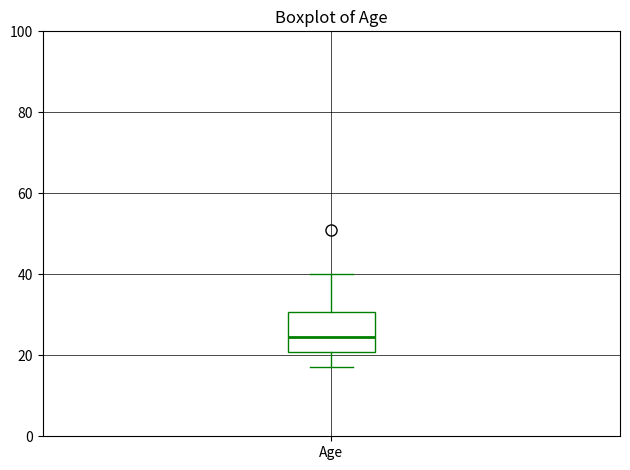

Read this box plot against the y-axis: the position of the median line, the range covered by the box, and the ends of both whiskers. The values are not printed on the chart, so give them approximately, as read against the axis.

median 24, box 20 to 30, whiskers 18 to 40